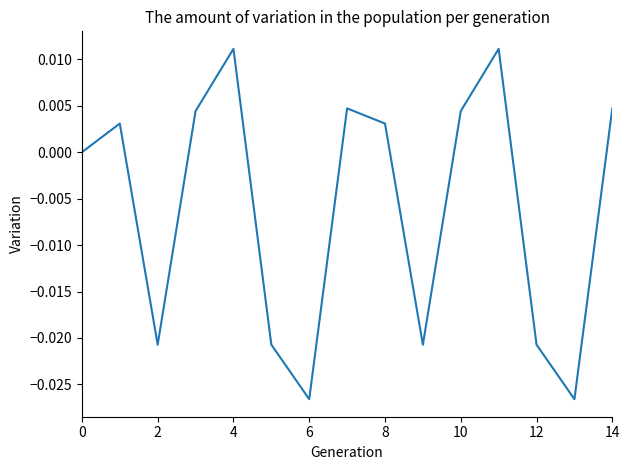

What is the sum of all values?

-0.1